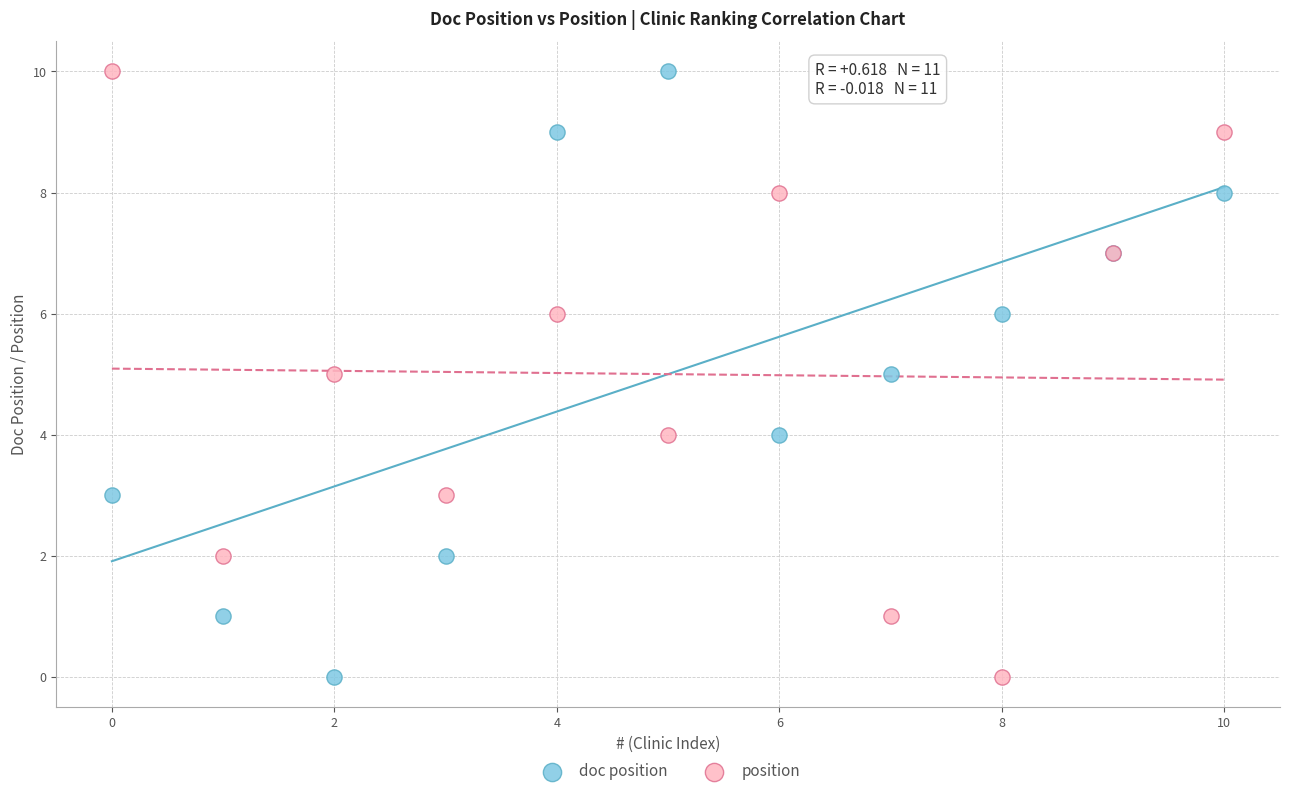

What are all the series names shown in the legend?

doc position, position